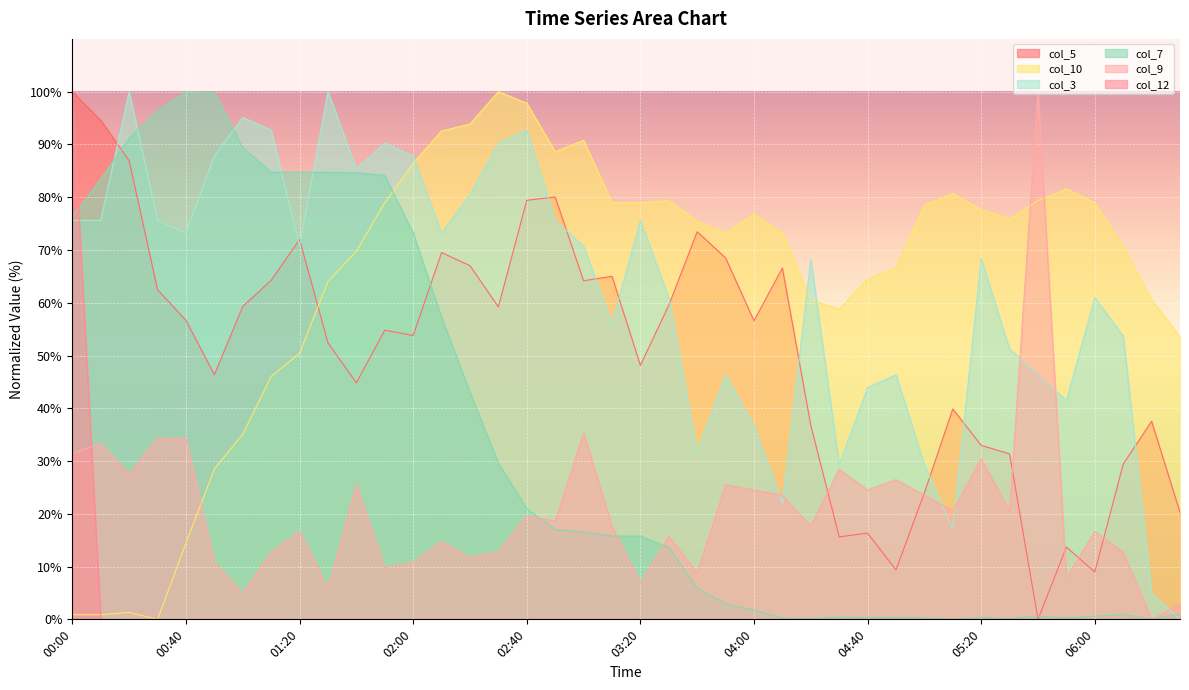

True or false: col_9 and col_10 intersect in this chart.

True